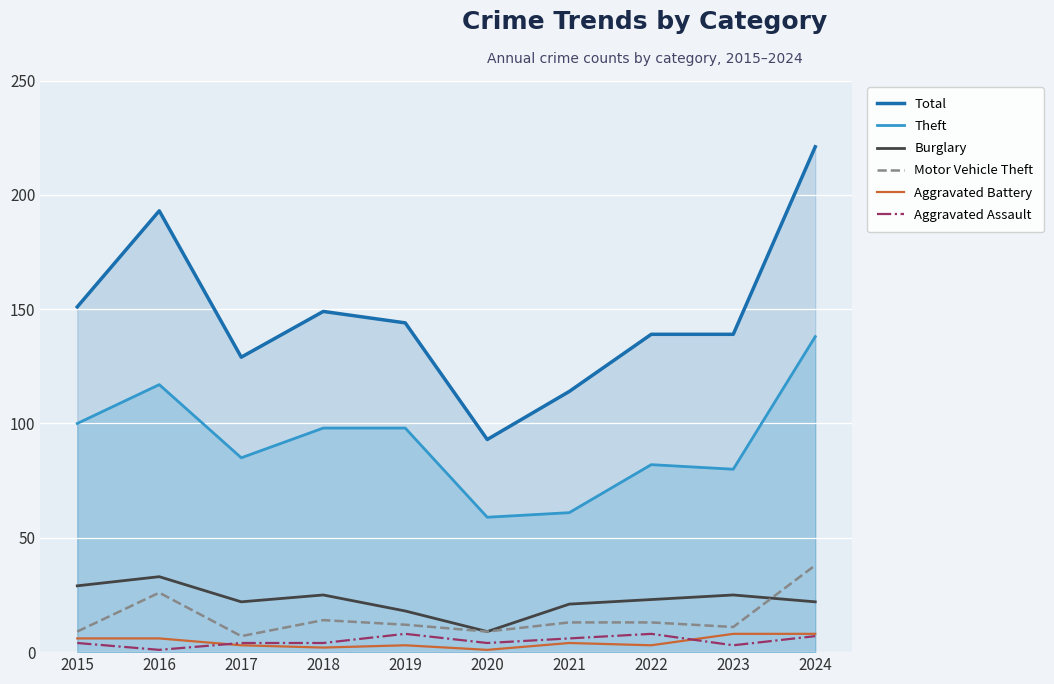

Reading left to right, transcribe all the data shown in this chart.

Total: 2015=151	2016=193	2017=129	2018=149	2019=144	2020=93	2021=114	2022=139	2023=139	2024=221
Theft: 2015=100	2016=117	2017=85	2018=98	2019=98	2020=59	2021=61	2022=82	2023=80	2024=138
Burglary: 2015=29	2016=33	2017=22	2018=25	2019=18	2020=9	2021=21	2022=23	2023=25	2024=22
Motor Vehicle Theft: 2015=9	2016=26	2017=7	2018=14	2019=12	2020=9	2021=13	2022=13	2023=11	2024=38
Aggravated Battery: 2015=6	2016=6	2017=3	2018=2	2019=3	2020=1	2021=4	2022=3	2023=8	2024=8
Aggravated Assault: 2015=4	2016=1	2017=4	2018=4	2019=8	2020=4	2021=6	2022=8	2023=3	2024=7